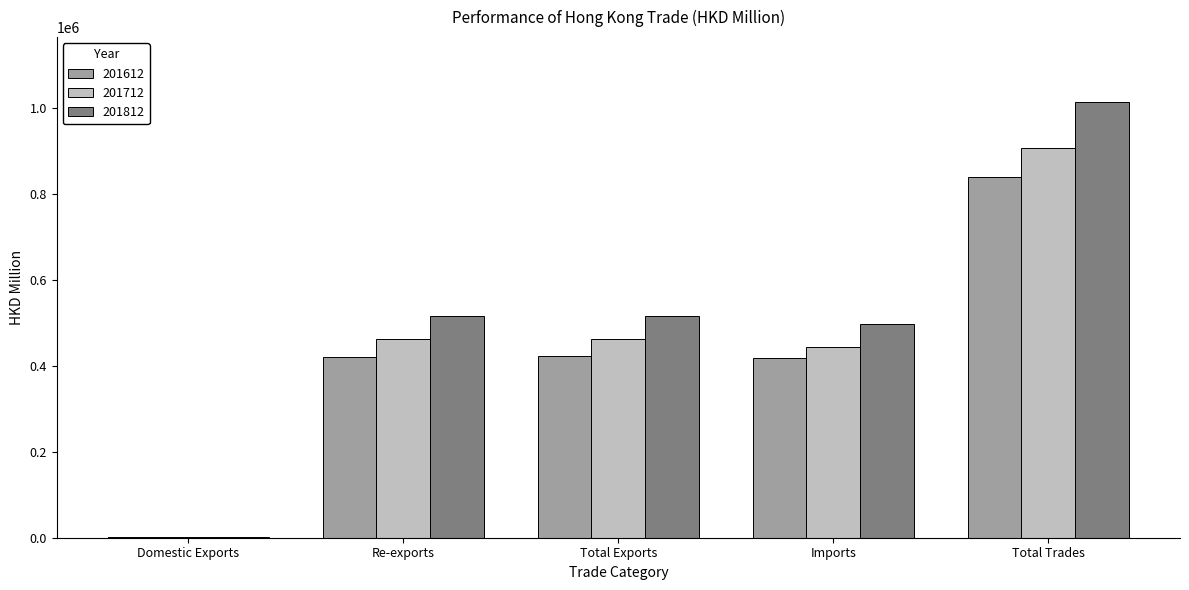

Which series changed the most between Re-exports and Total Trades?

201812